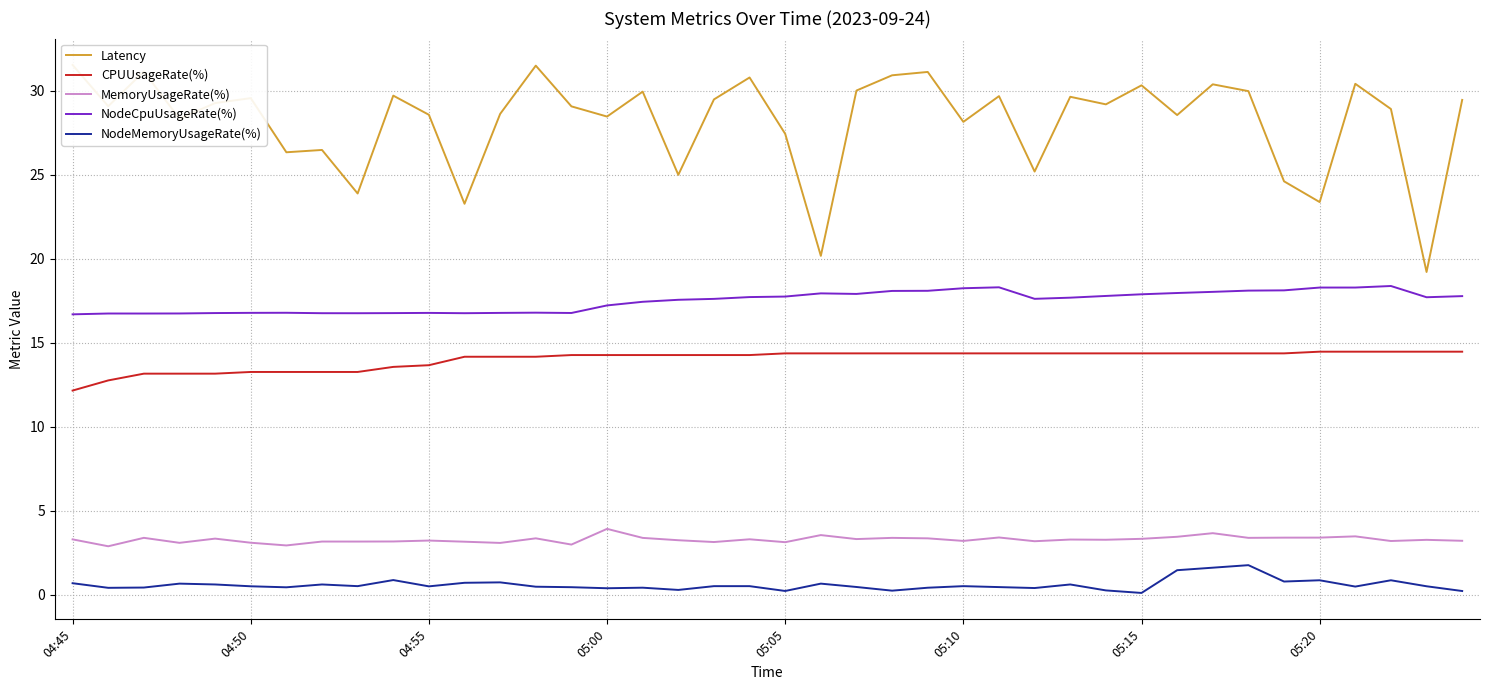

Does the chart display data point markers on the line(s)?

No